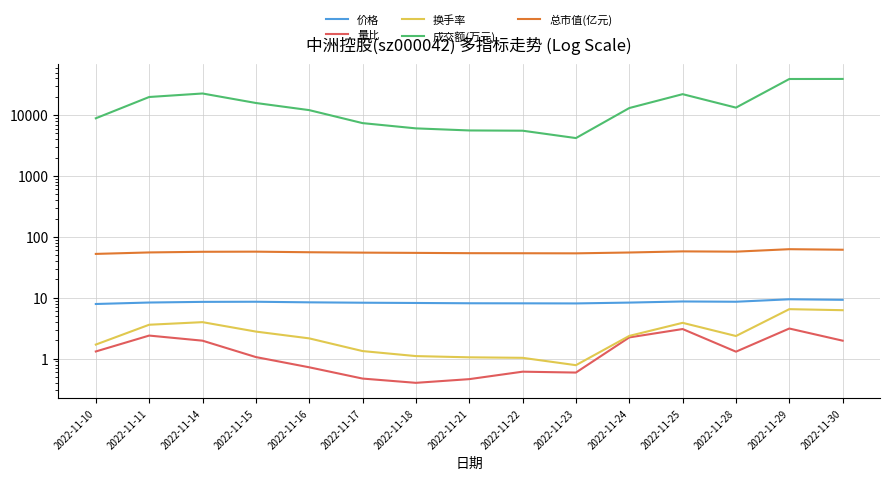

Is the value of 总市值(亿元) at 2022-11-25 greater than the value of 量比 at 2022-11-18?

Yes